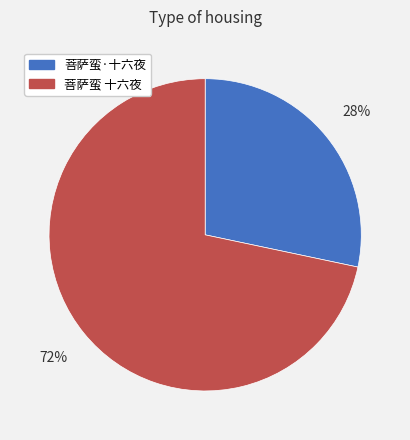

What percentage is the 菩萨蛮·十六夜 slice, to the nearest percent?

28%